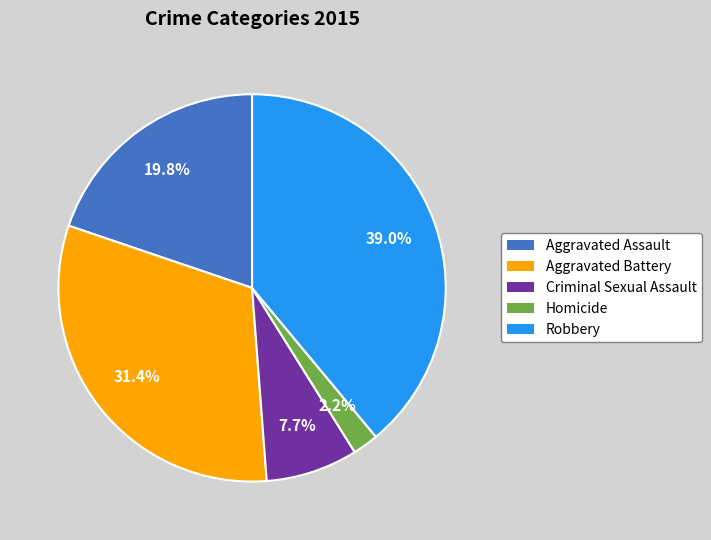

Is the sum of Aggravated Battery and Robbery greater than half?

Yes